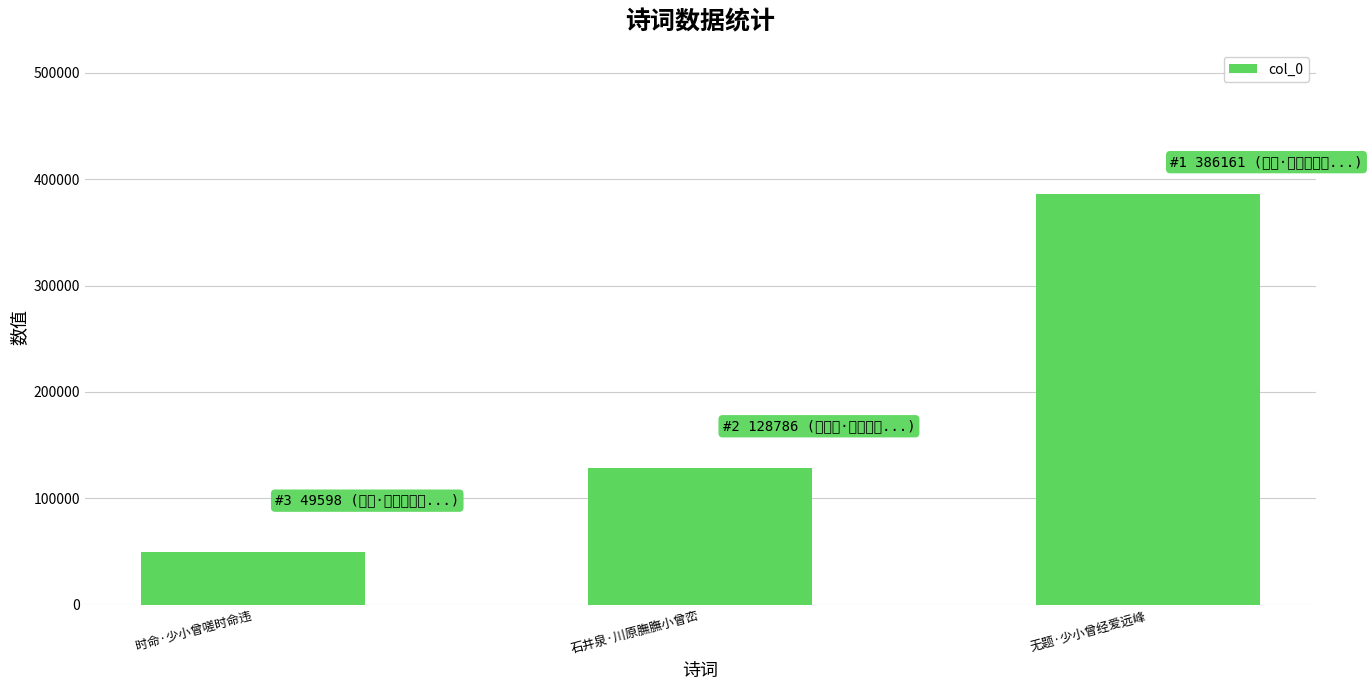

What is the greatest value displayed?

386161